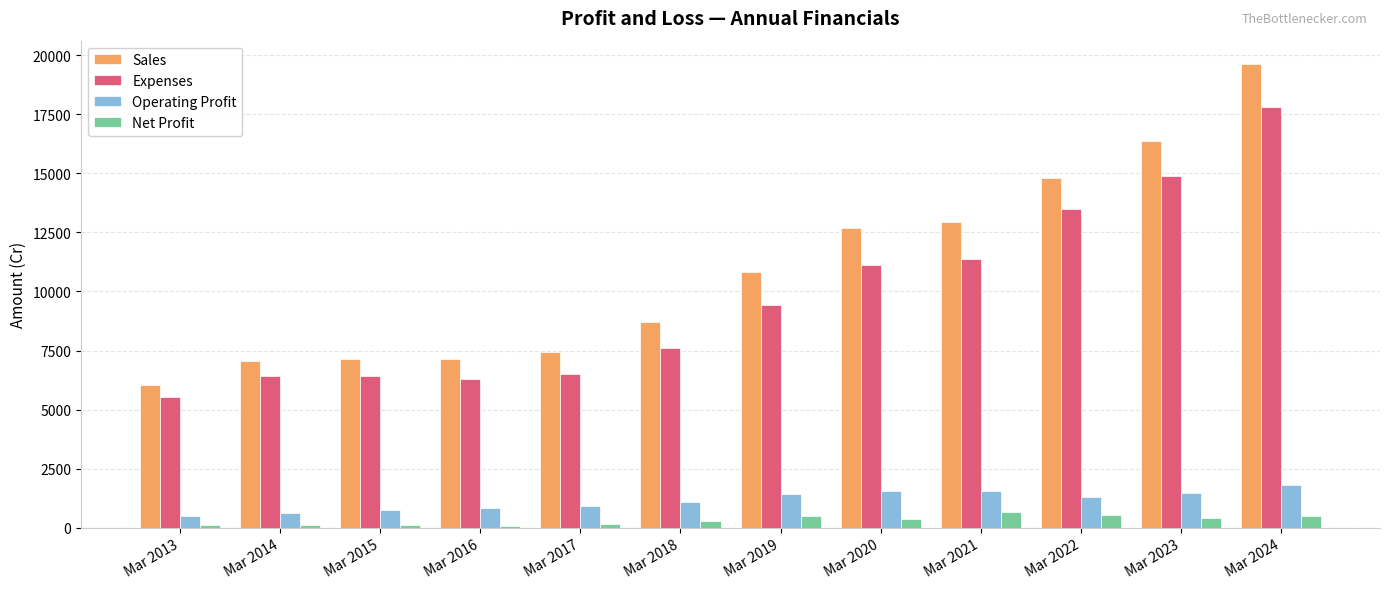

Which series has the widest spread of values?

Sales